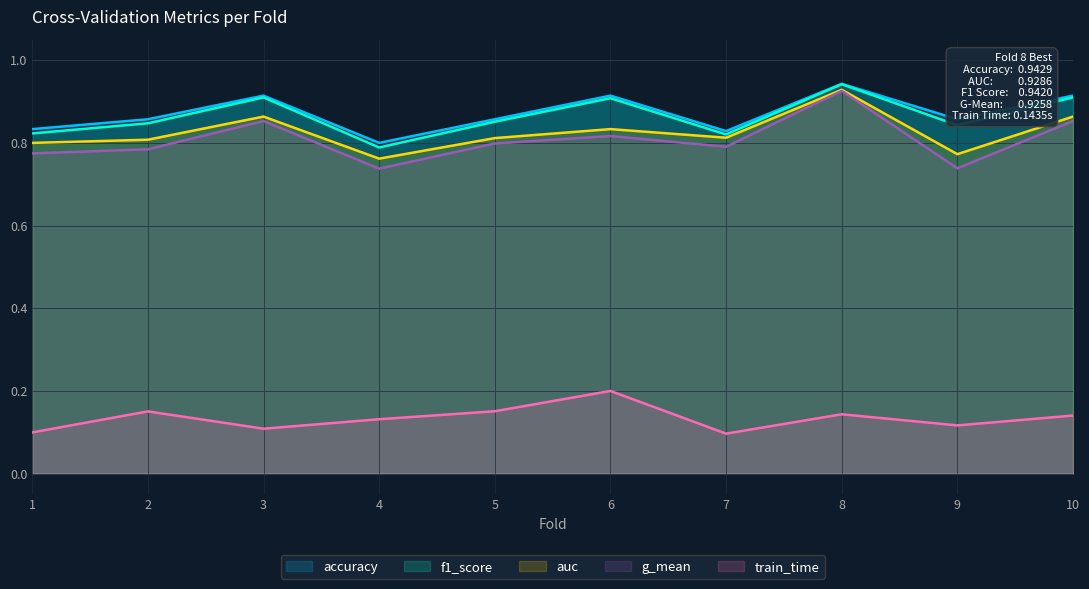

What value does the accuracy series have at 7?

0.8